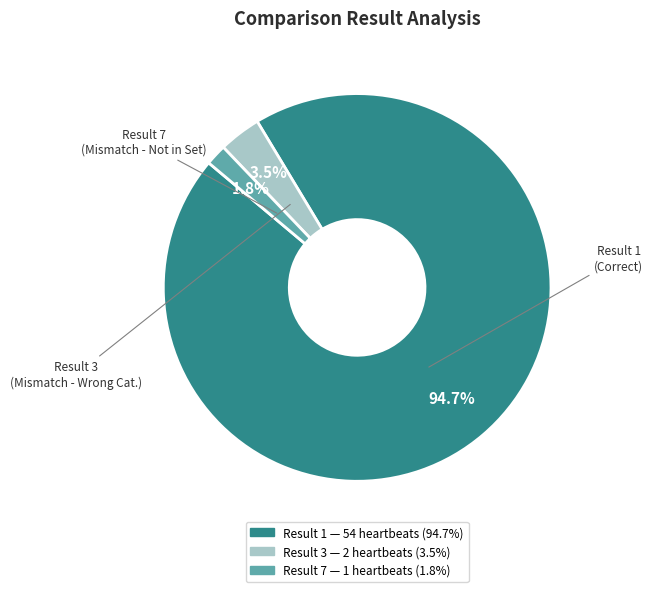

Which category accounts for the majority?

Result 1